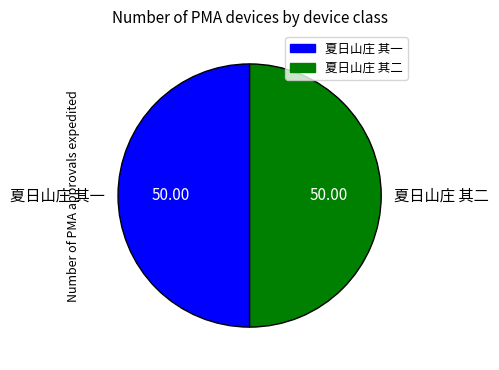

Approximately how many times larger is the value at 夏日山庄 其一 compared to 夏日山庄 其二?

1.0